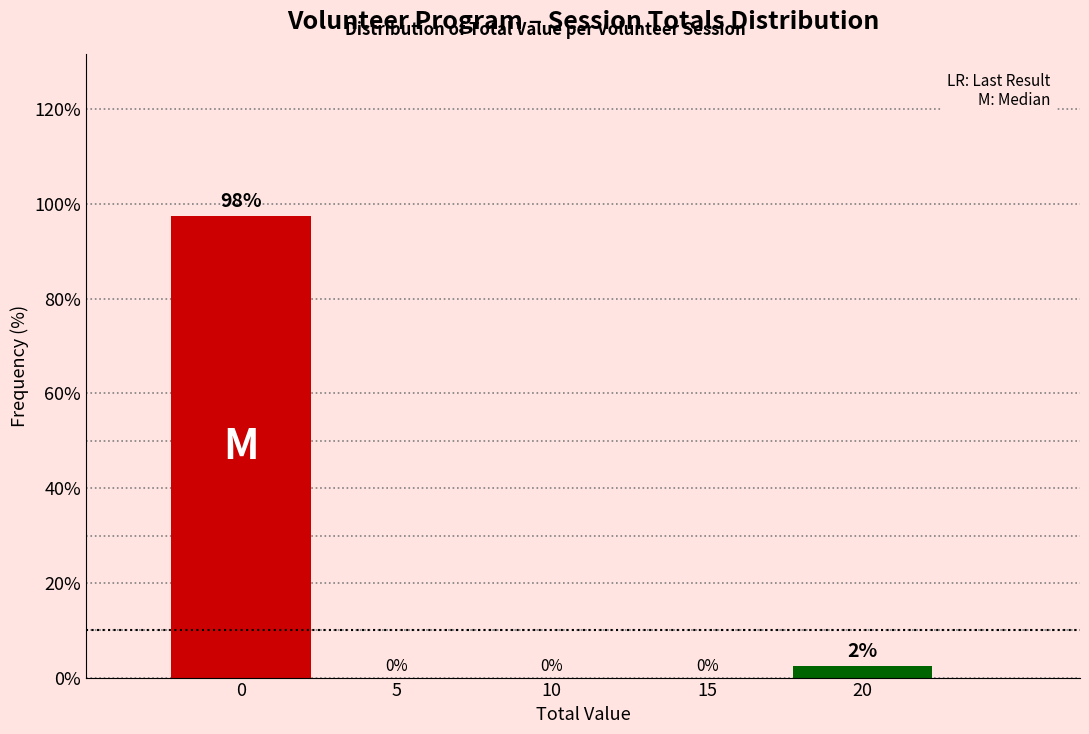

The chart shows a value of 0.0 at 10. True or false?

True